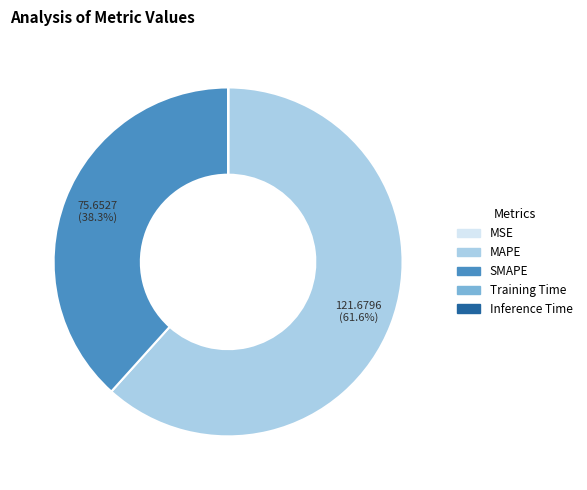

To the nearest percent, what is the average slice percentage?

20%